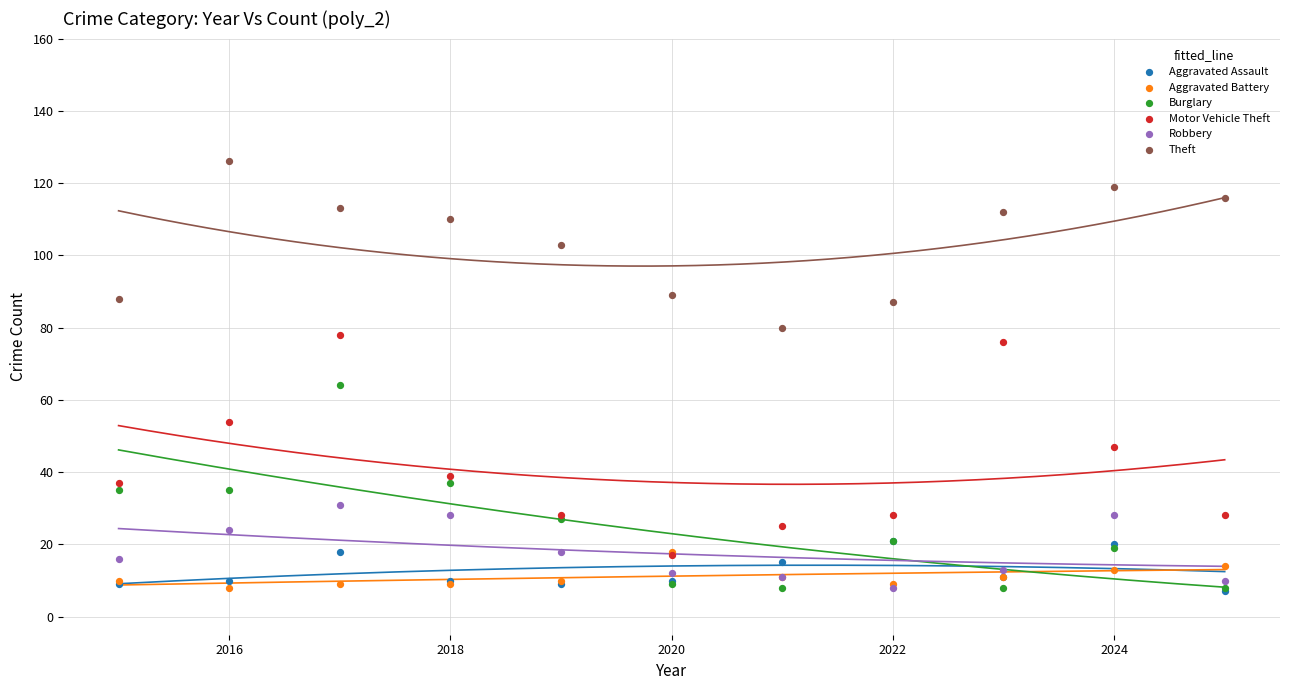

Which series has the widest spread of Y values?

Motor Vehicle Theft